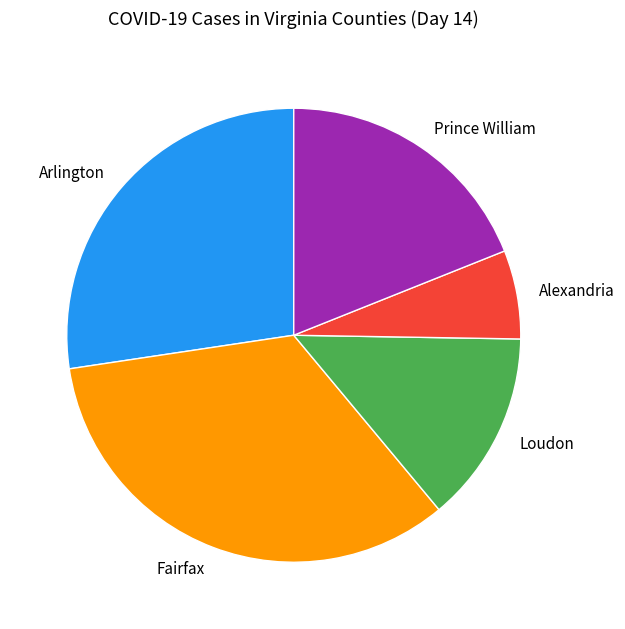

Do Alexandria and Fairfax together represent more than half of the pie?

No